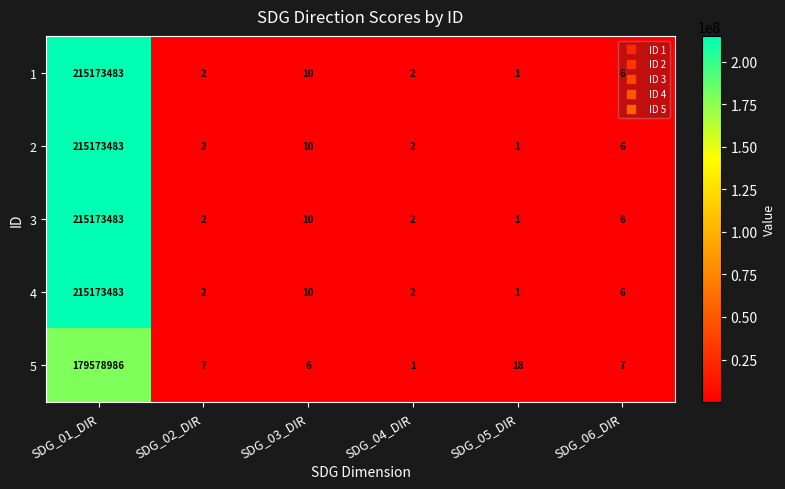

True or false: 3 has a value of 320075278 at SDG_01_DIR.

False